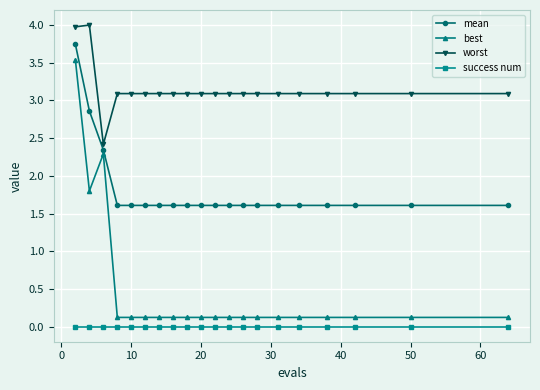

What is the value of the worst point at the 17th from the left?

3.1